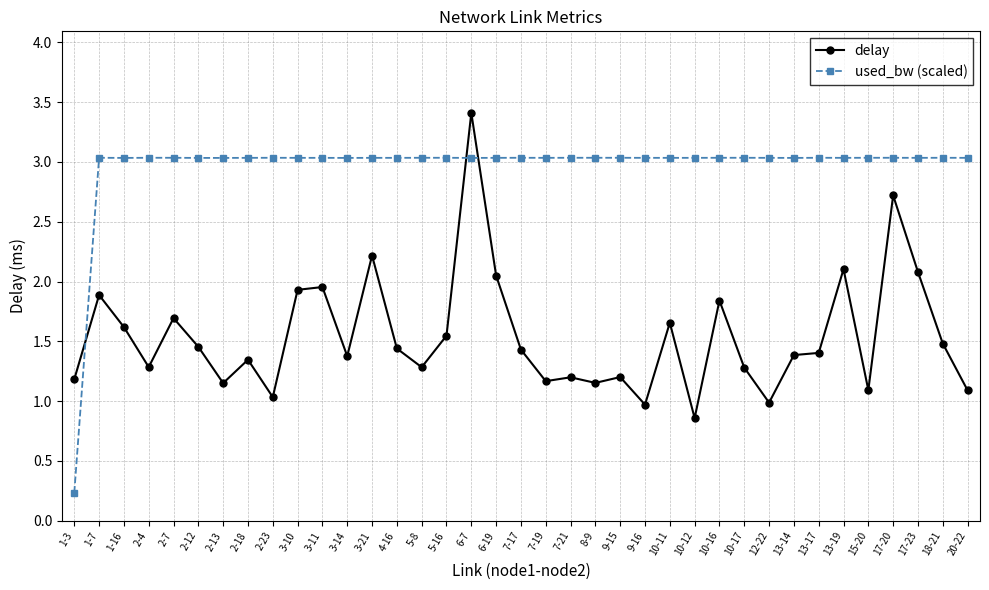

What is the label of the 29th point from the right?

2-23